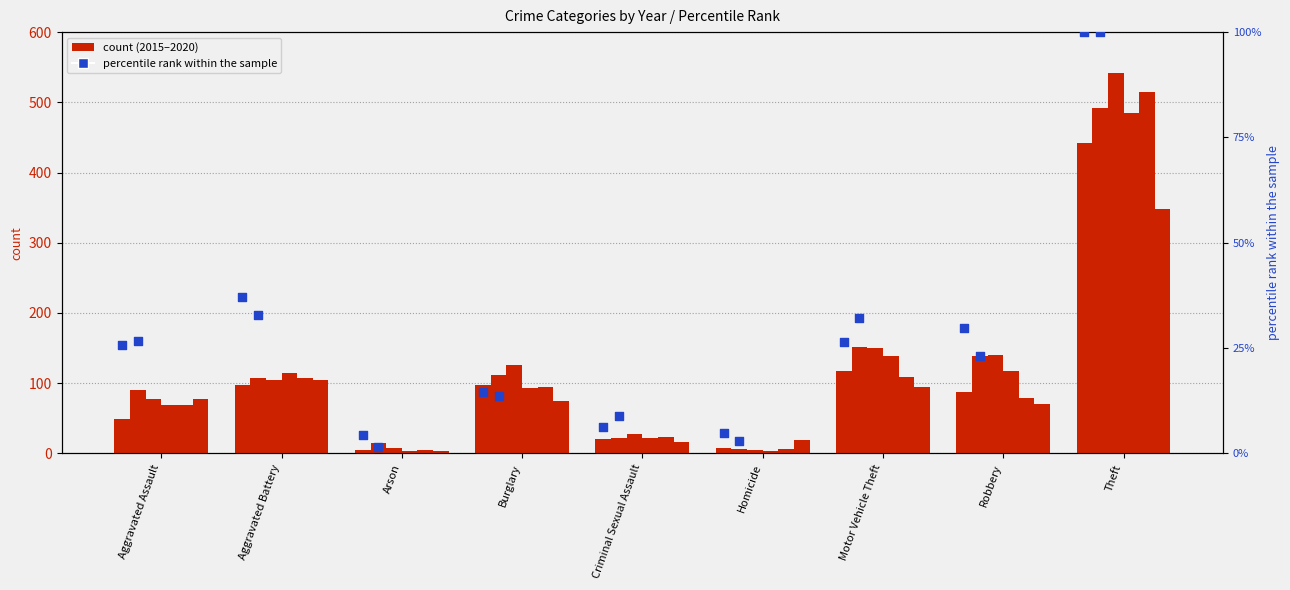

At which category is the sum across all series the highest?

Theft